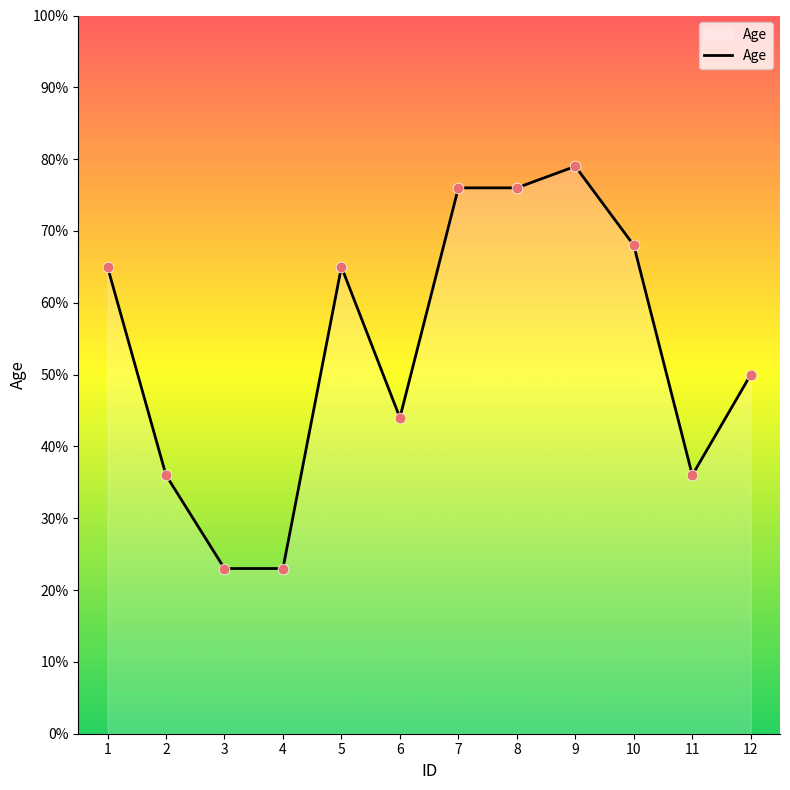

What is the change in value from 6 to 8?

+32